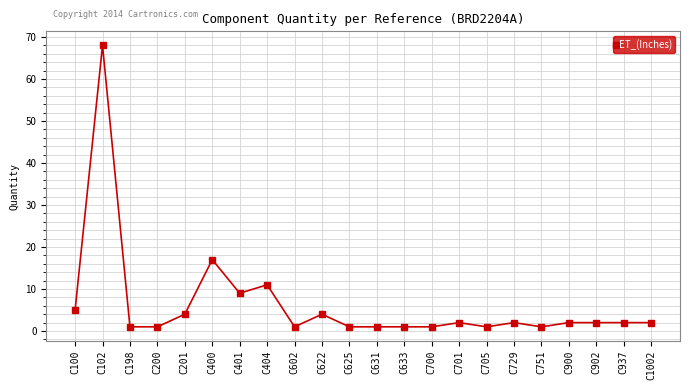

The chart shows a value of 1 at C602. True or false?

True